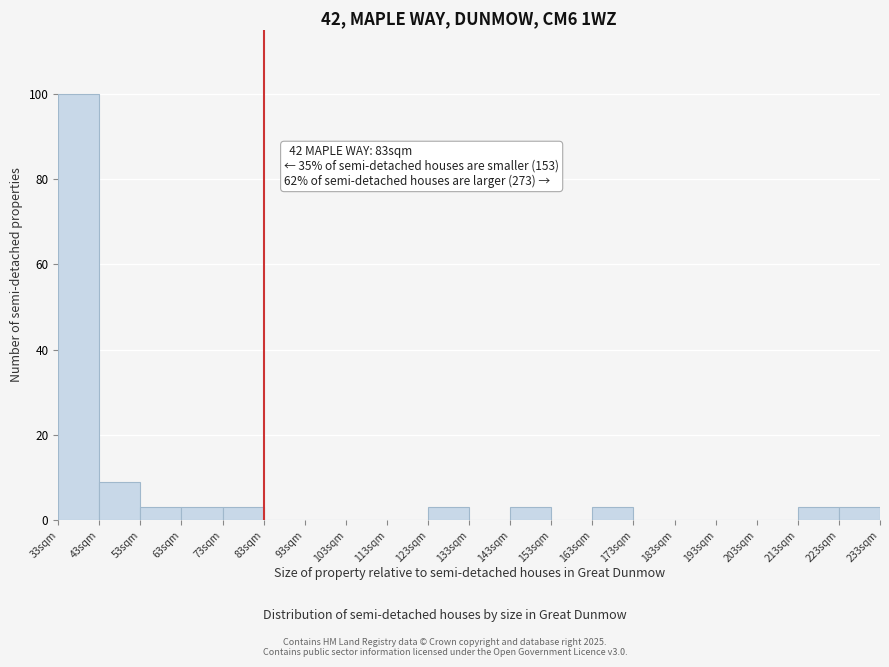

Which range on the x-axis has the tallest bar?

33 to 43